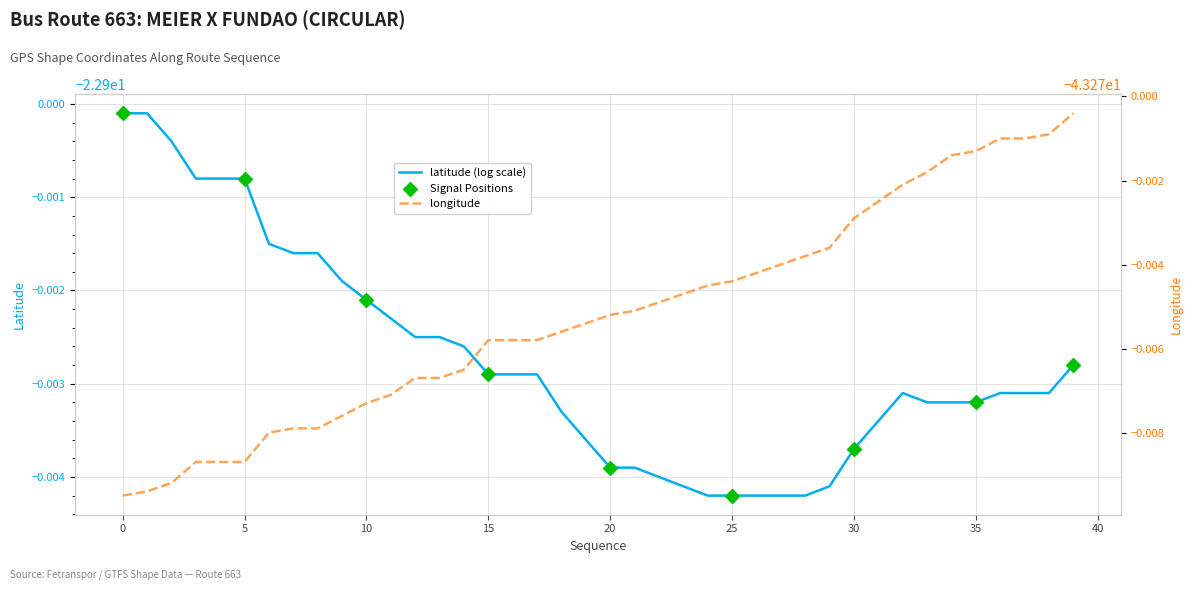

At which category is the sum across all series the highest?

39